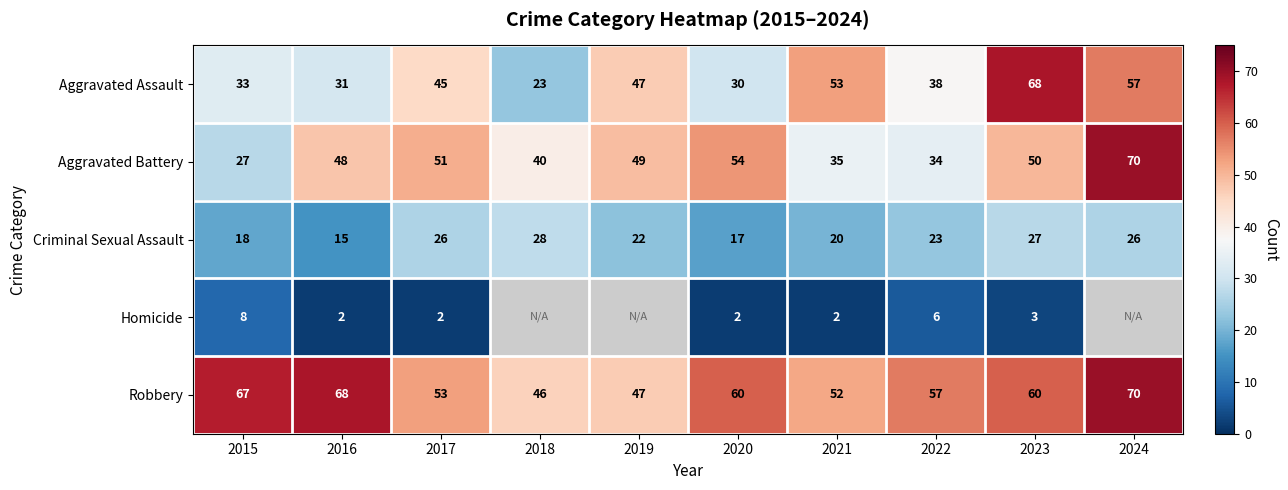

At which label does Robbery first exceed 60?

2015